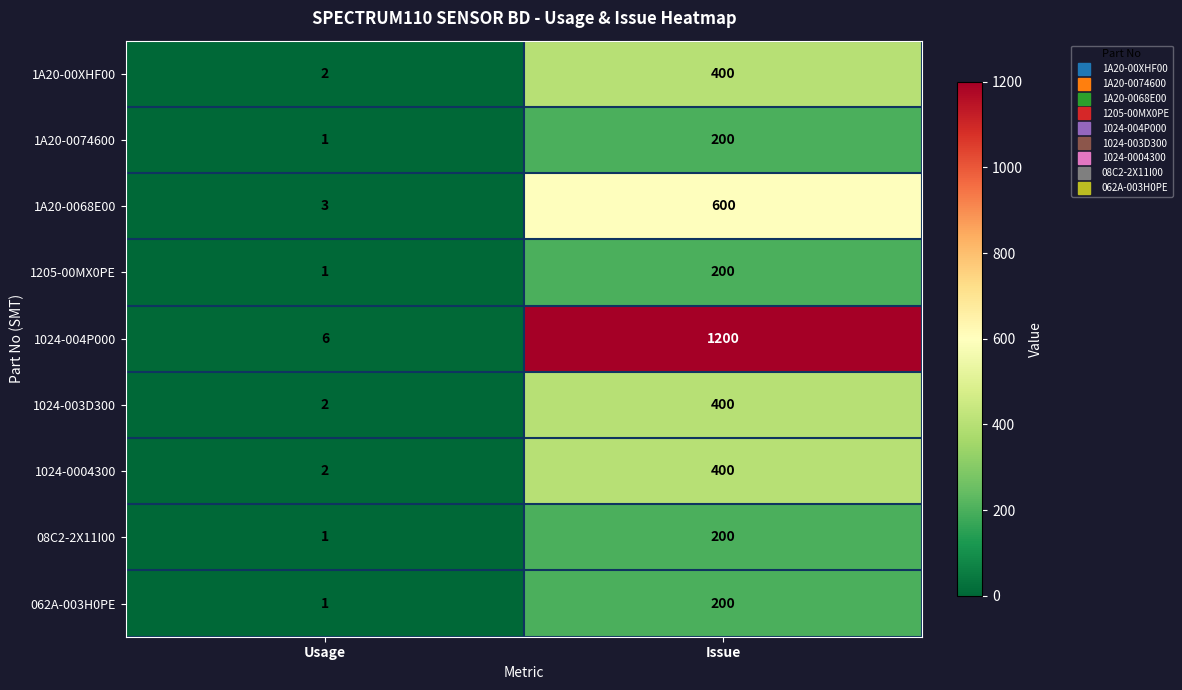

Reading left to right, what are all the values shown in this chart?

1A20-00XHF00: 2	400
1A20-0074600: 1	200
1A20-0068E00: 3	600
1205-00MX0PE: 1	200
1024-004P000: 6	1200
1024-003D300: 2	400
1024-0004300: 2	400
08C2-2X11I00: 1	200
062A-003H0PE: 1	200